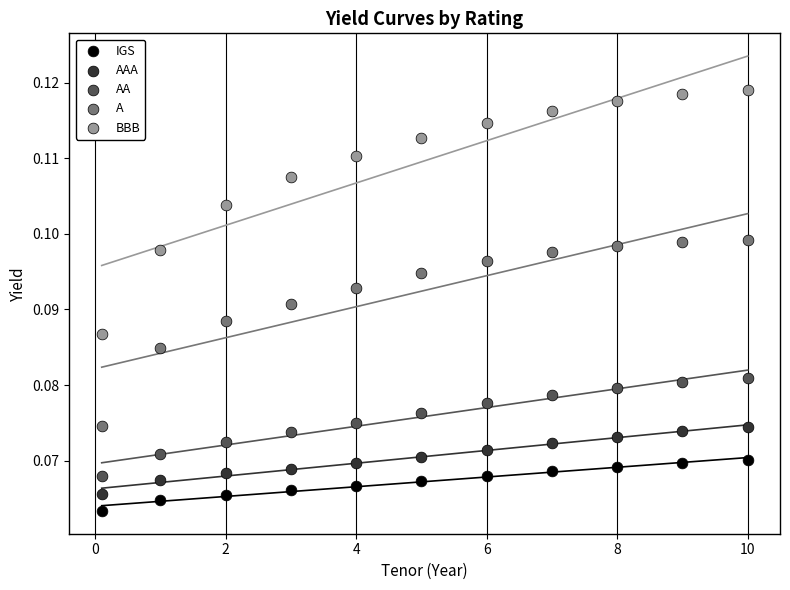

Which series contains the highest Y value?

BBB